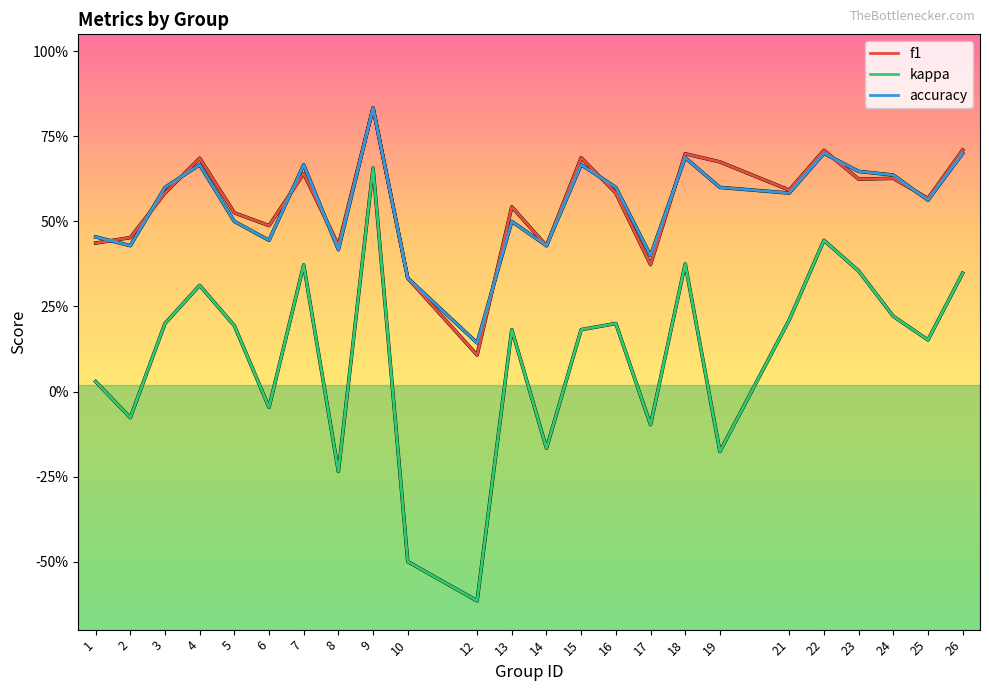

Is this an area chart (filled region under the line)?

No